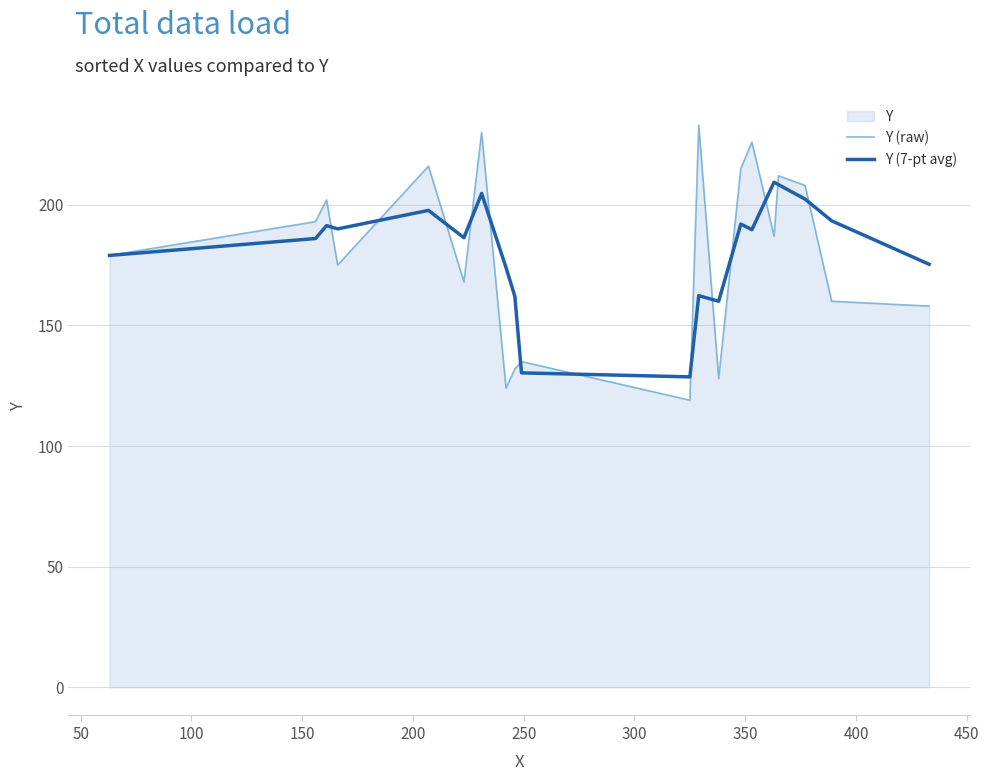

Which series has the widest spread of values?

Y (raw)